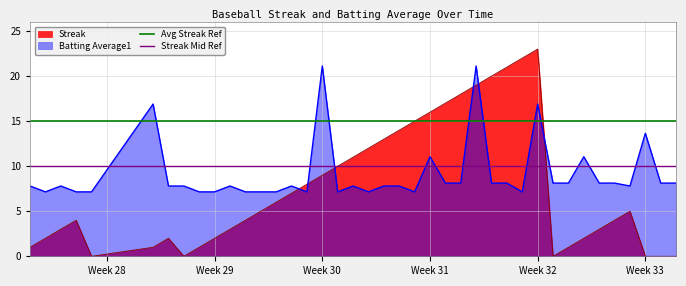

True or false: Streak and Batting Average1 intersect in this chart.

True